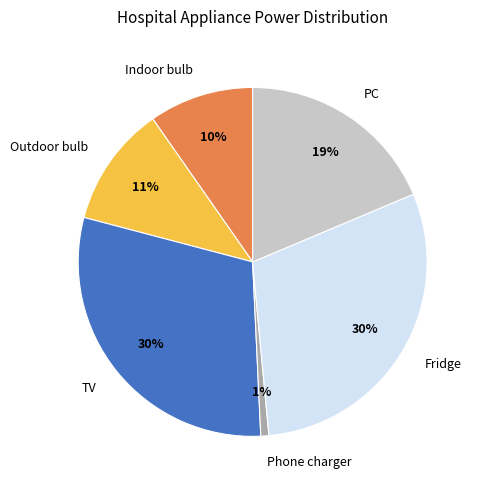

Does Phone charger account for over 50% of the chart?

No